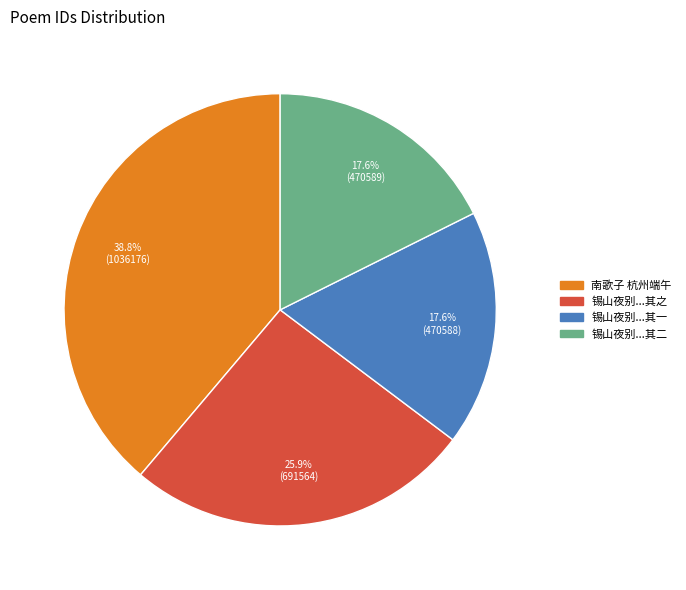

Is there any slice that represents more than half of the pie?

No